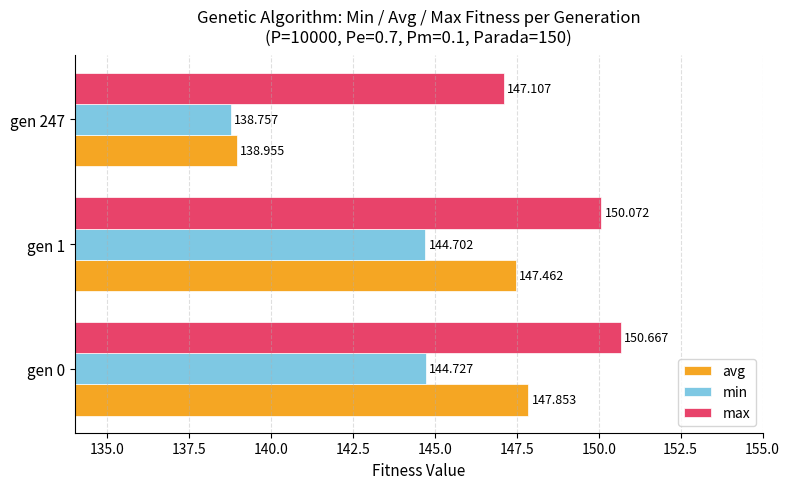

What is the lowest value of the avg series?

139.0